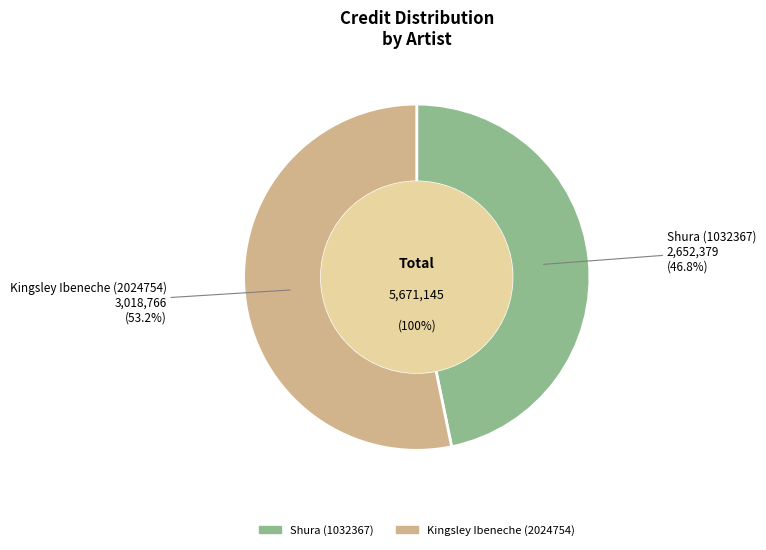

Which slice is the largest?

Kingsley Ibeneche (2024754)